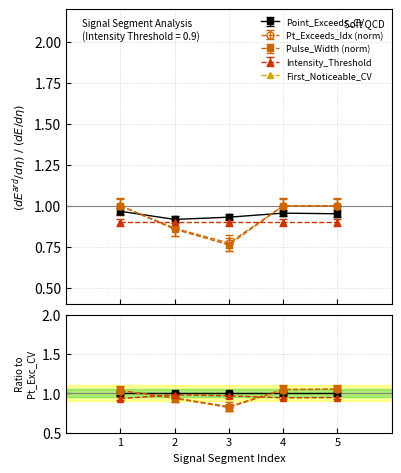

List the labels in order of Point_Exceeds_Cumulative_Value value, largest first.

1, 4, 5, 3, 2